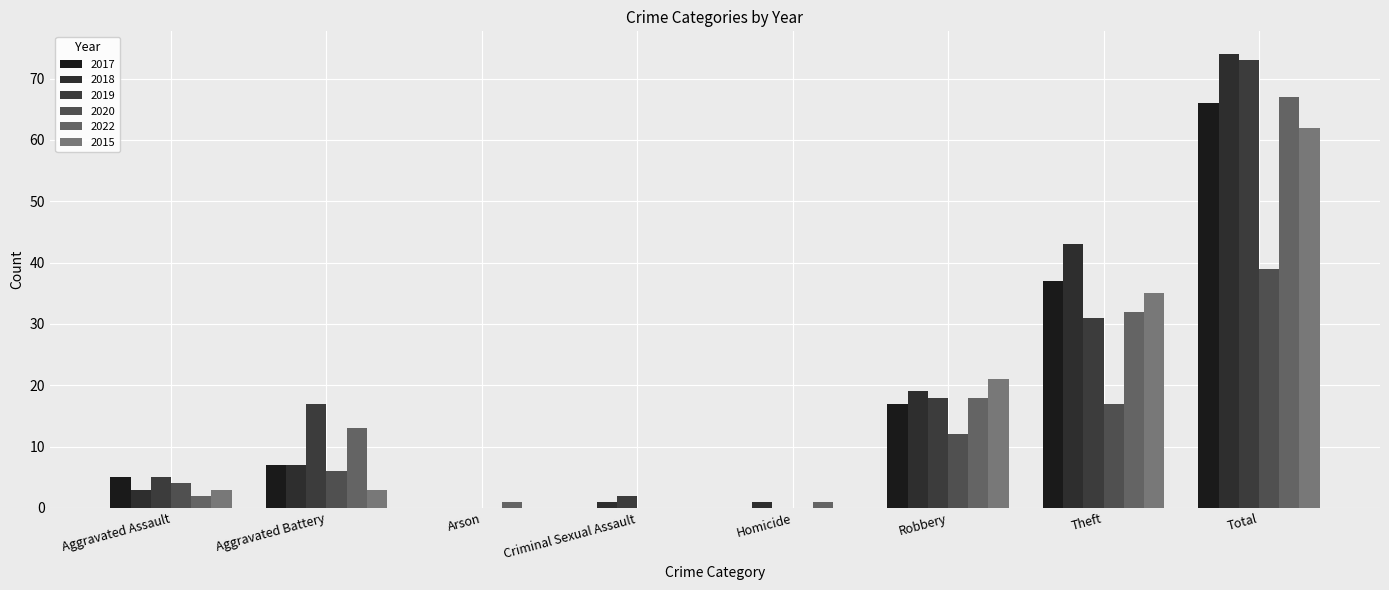

How many categories are shown in the chart?

8